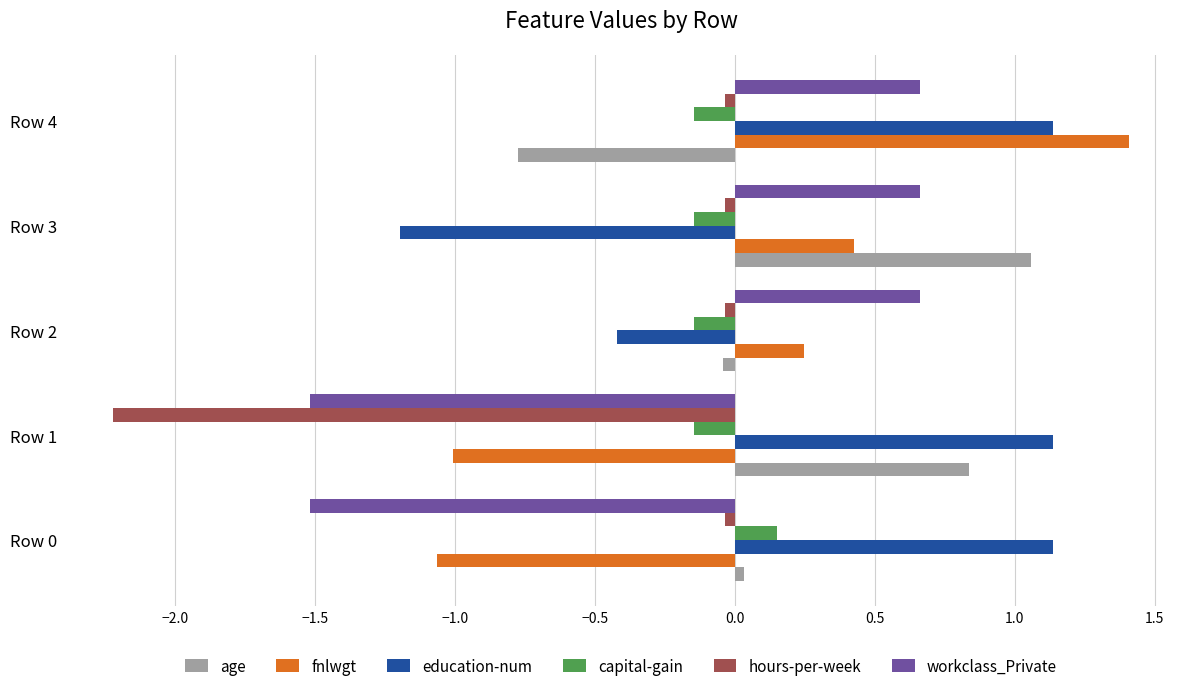

Which series changed the most between Row 1 and Row 4?

fnlwgt